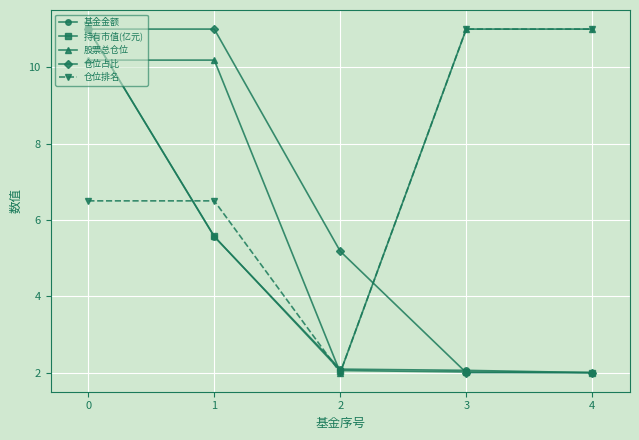

How many times do 股票总仓位 and 基金金额 cross each other?

3